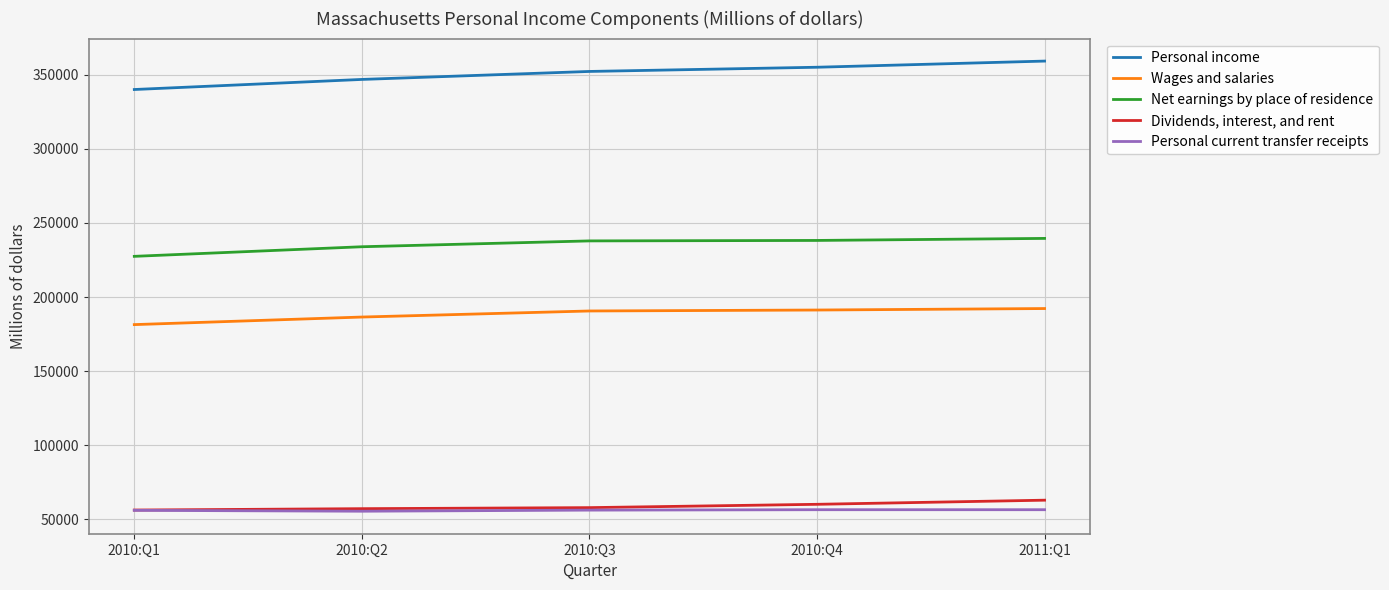

What is the sum of the Personal income values at 2011:Q1 and 2010:Q1?

699008.4